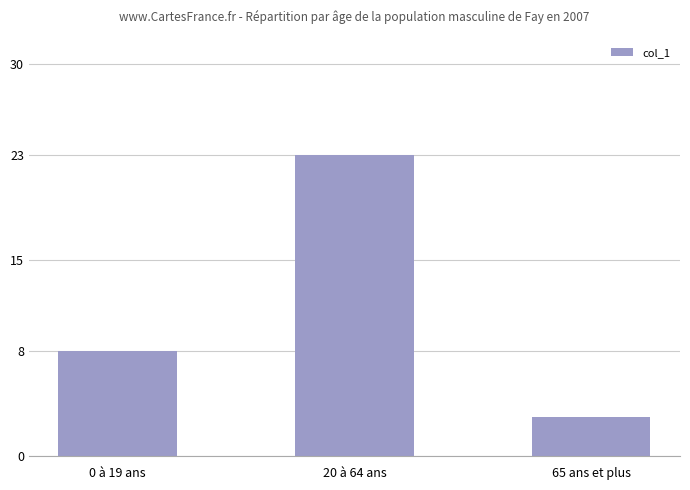

Reading right to left, what are all the values shown in this chart?

3	23	8